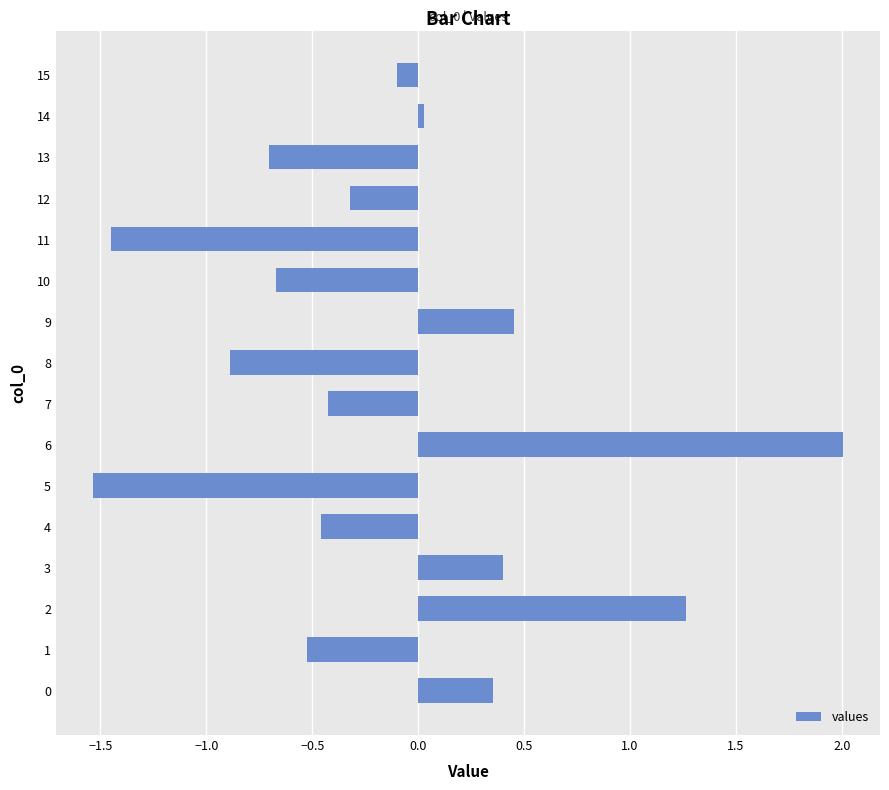

How many bars are there in total?

16